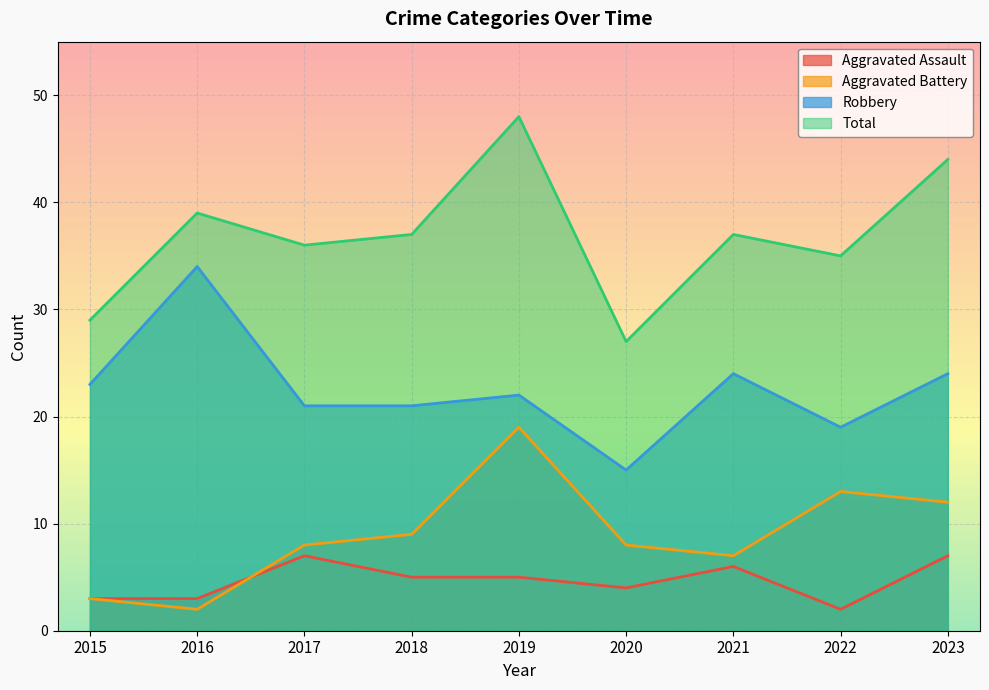

What value does the Total series have at 2015, to the nearest 10?

30